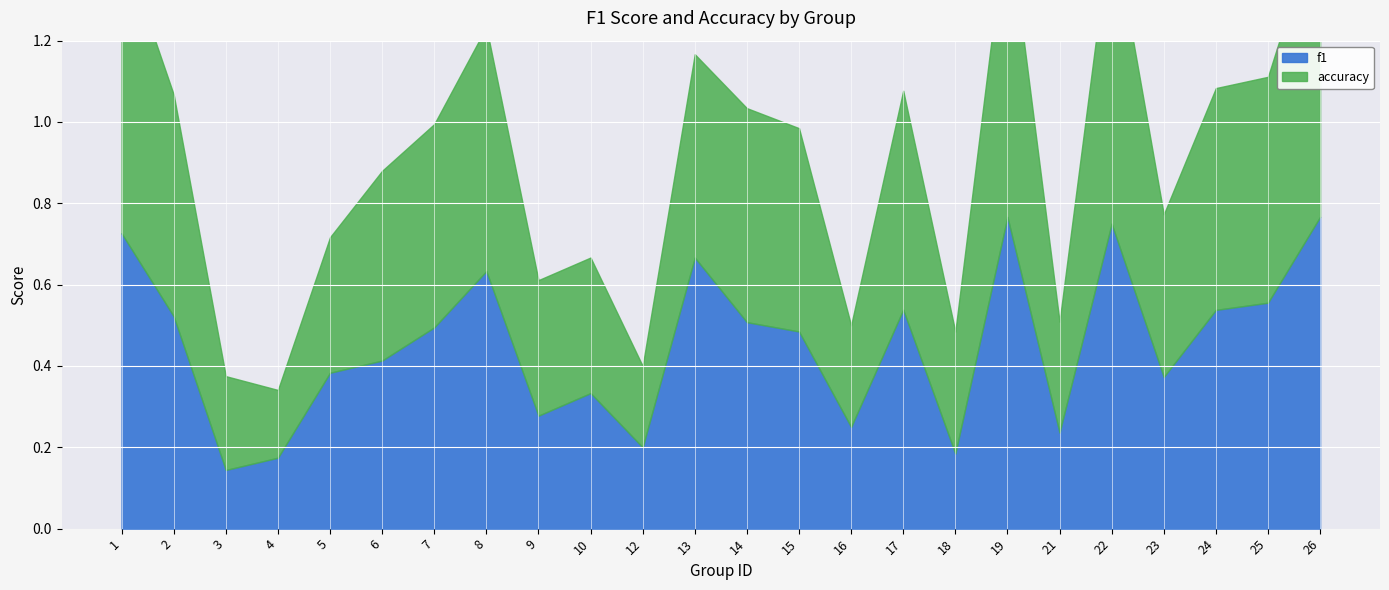

How many interior local valleys does the f1 series have?

7